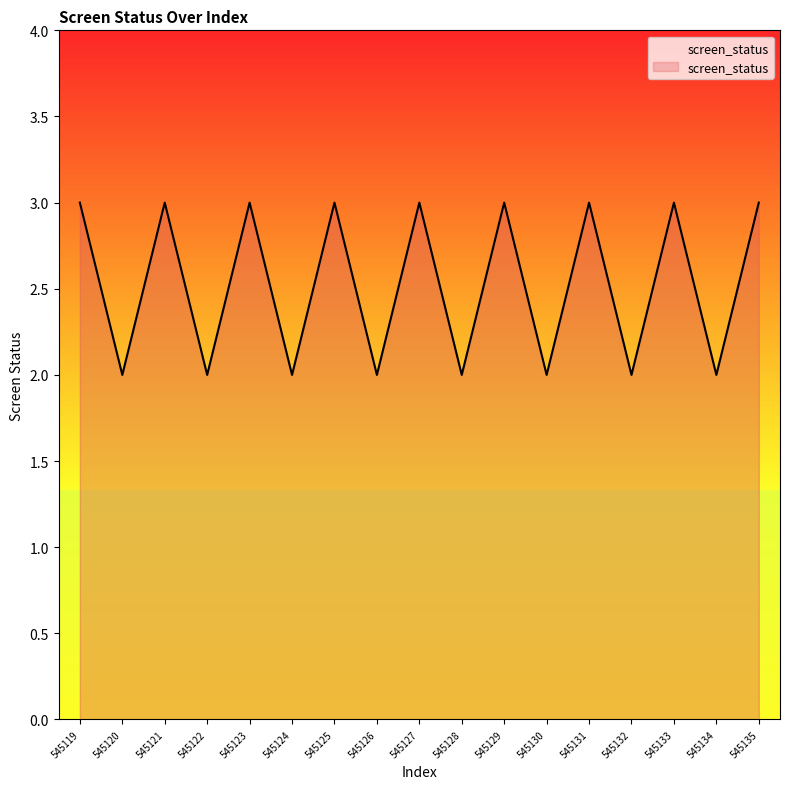

What is the difference between the values at 545127 and 545124?

1